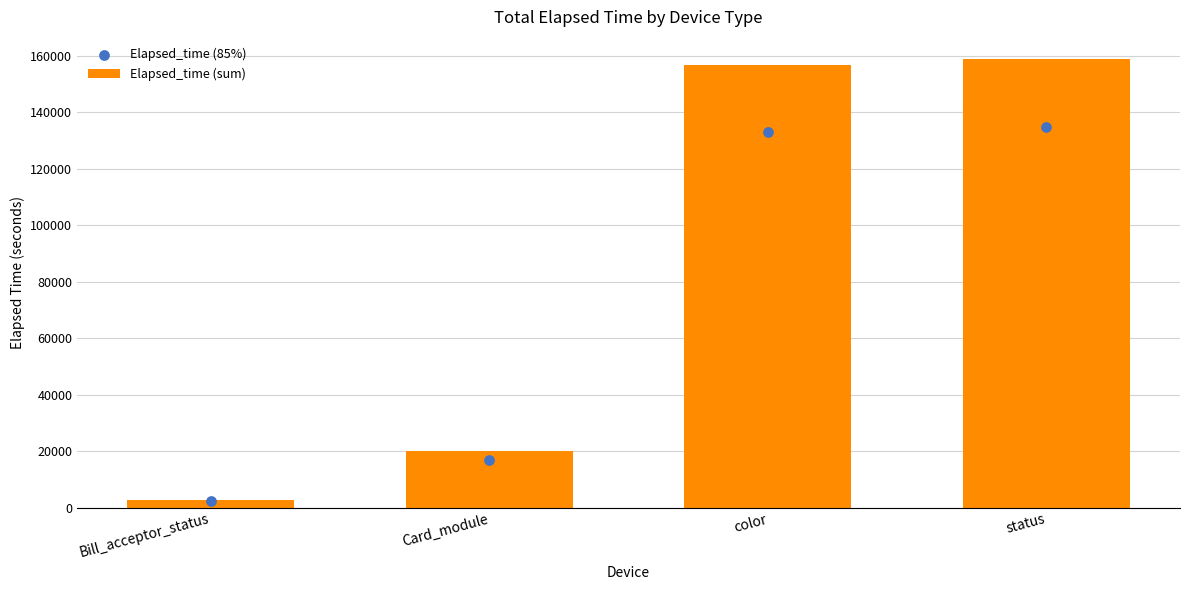

Which series contains the highest Y value?

Elapsed_time (sum)